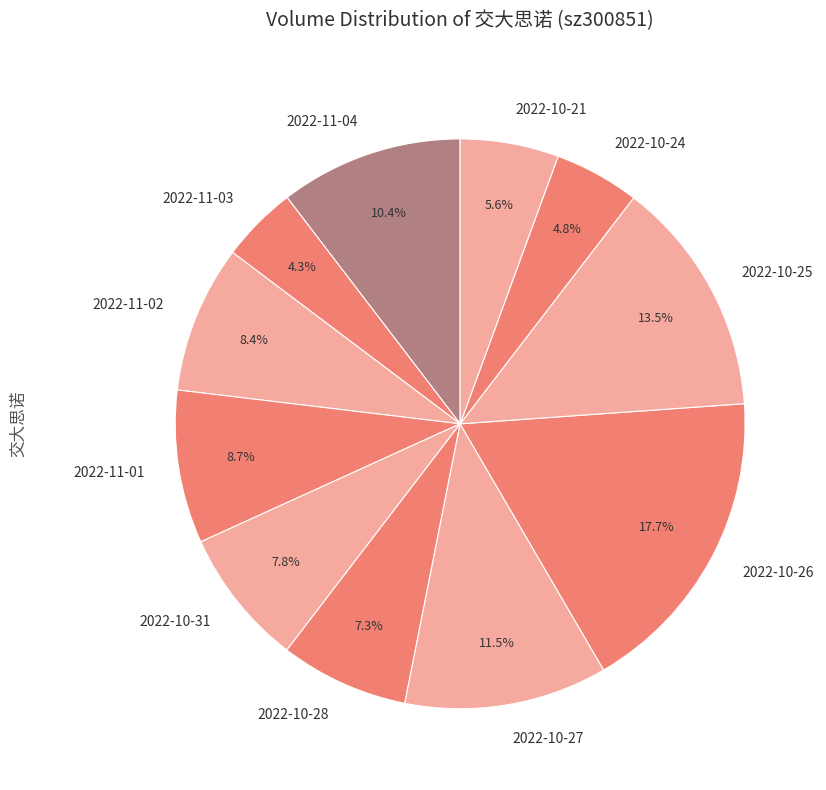

True or false: 2022-10-26 accounts for 18% of the total.

True